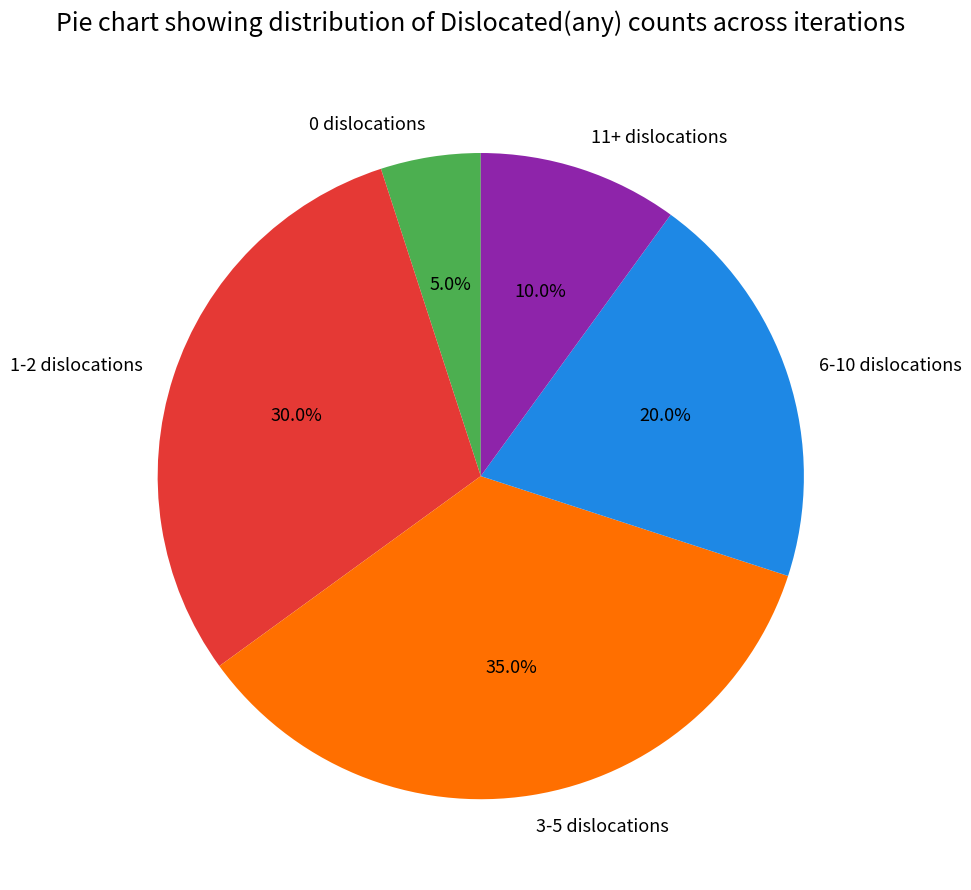

Which category has the biggest portion of the pie?

3-5 dislocations